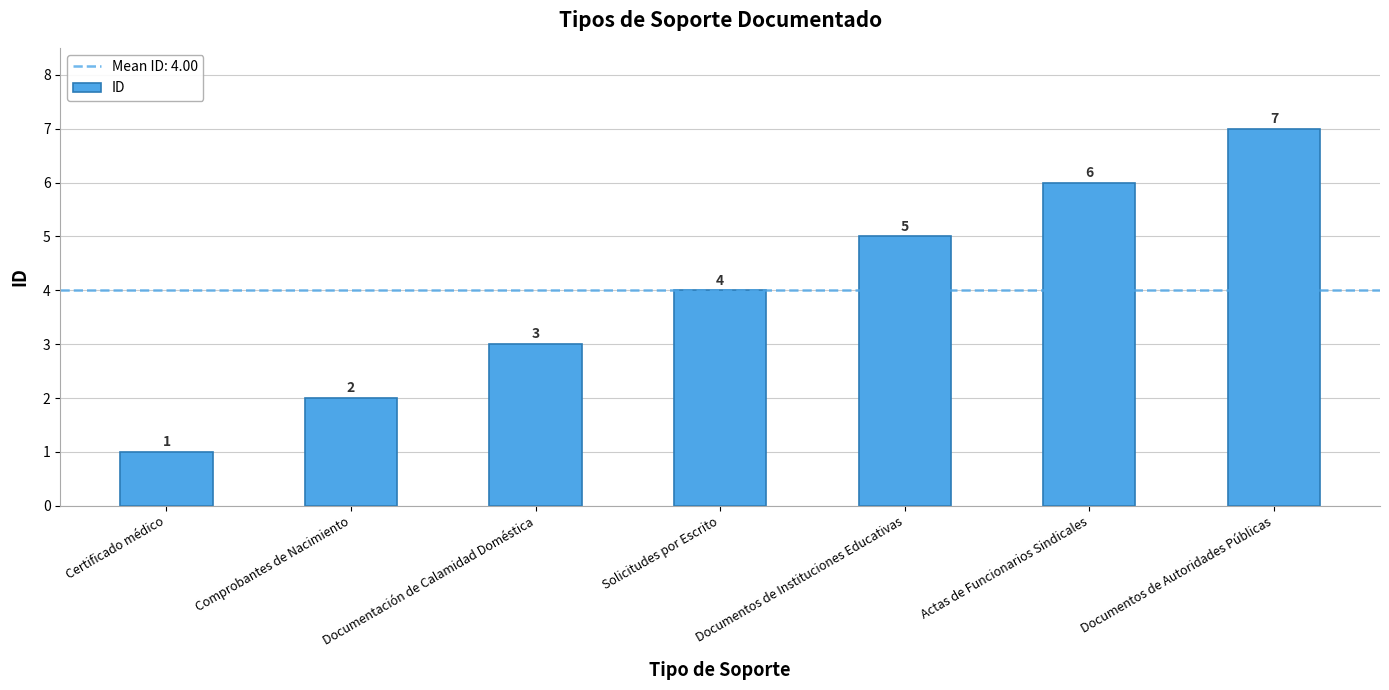

How many values are between 2 and 6?

5